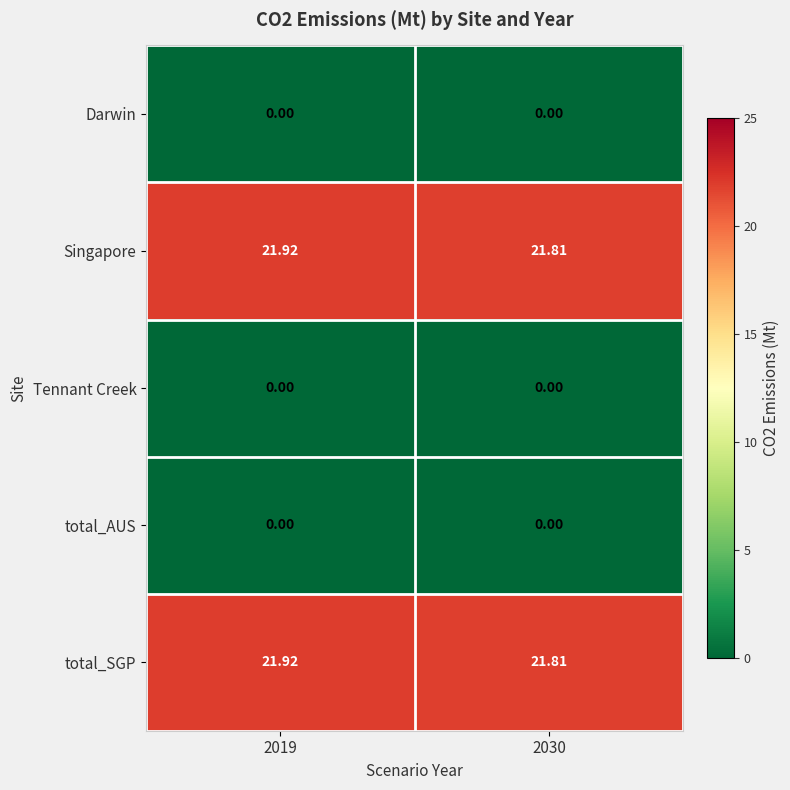

Is the value of Darwin at 2019 greater than the value of Singapore at 2030?

No